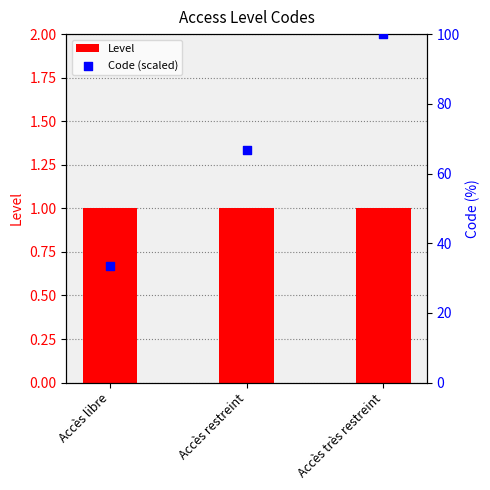

Is the value of Code (scaled) at Accès restreint greater than the value of Level at Accès libre?

Yes